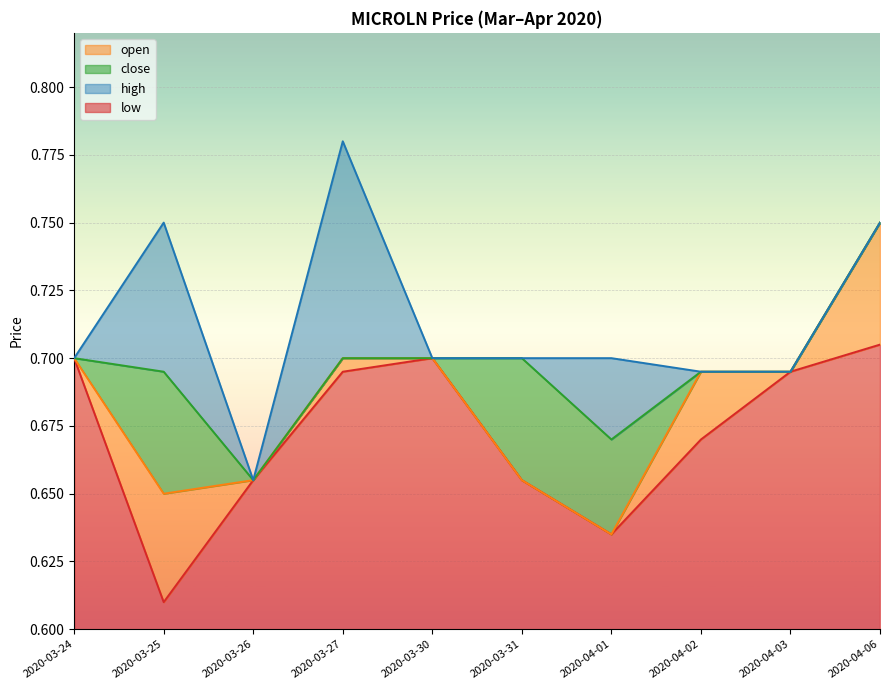

What is the average value of the open series?

0.7